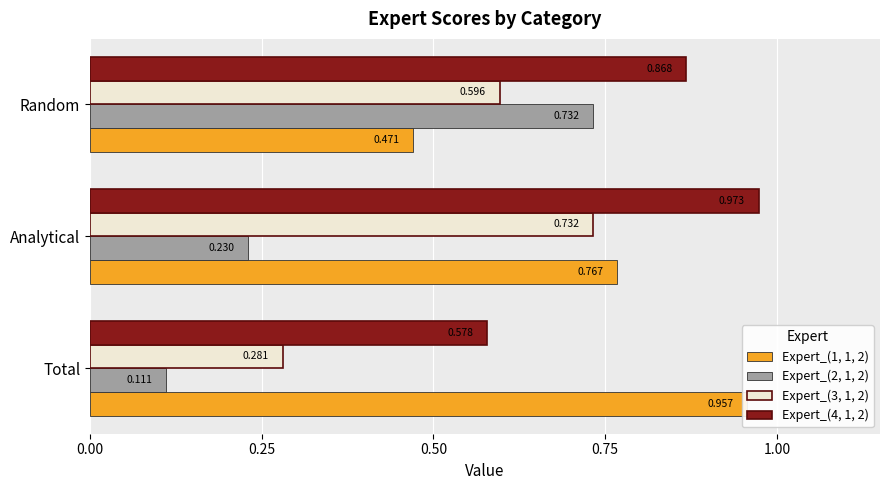

Rank the series at Total from lowest to highest value.

Expert_(2, 1, 2), Expert_(3, 1, 2), Expert_(4, 1, 2), Expert_(1, 1, 2)